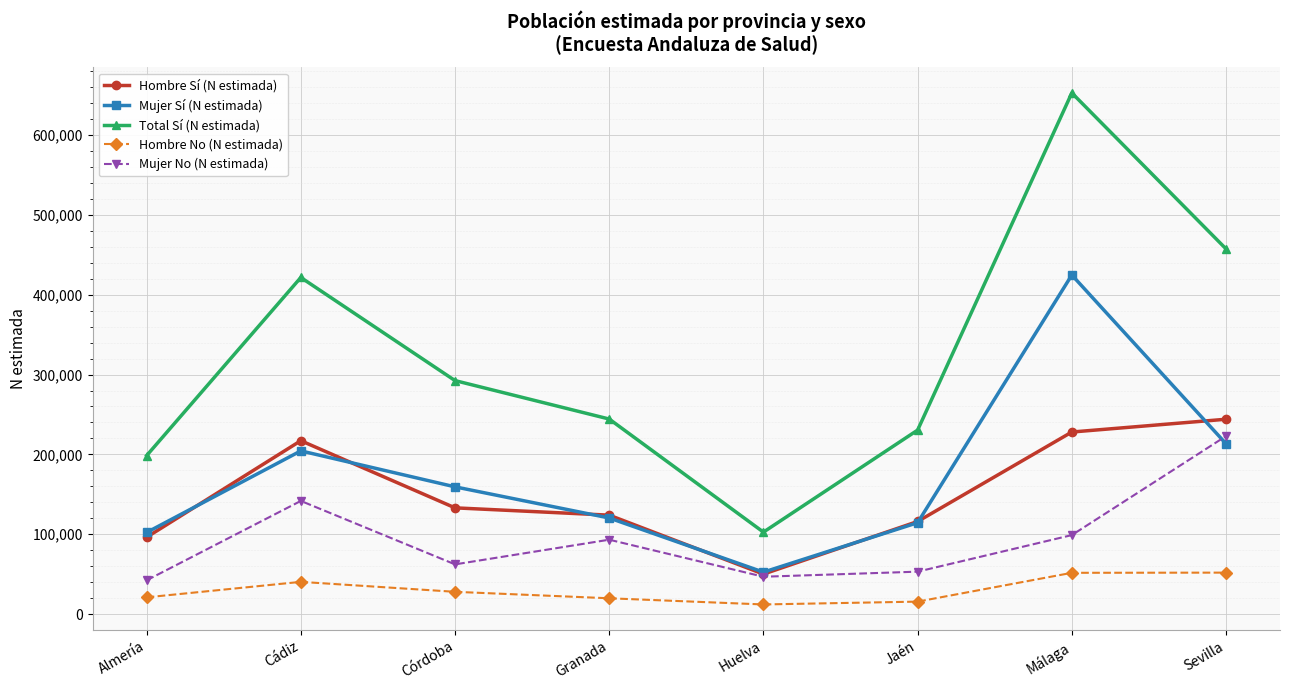

At which category is the sum across all series the highest?

Málaga